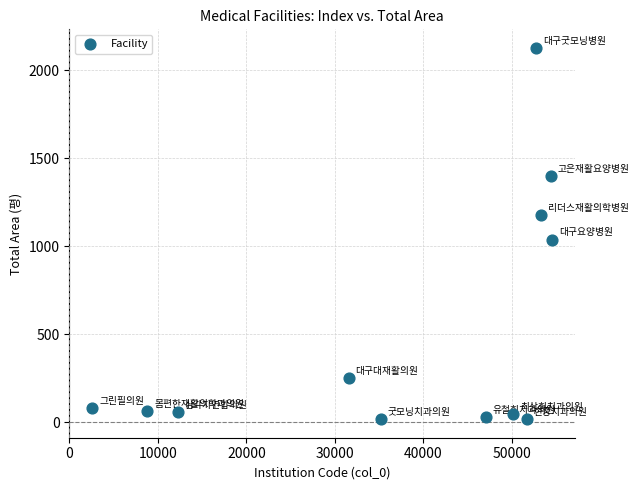

What Y value in the scatter plot is closest to 1072?

1038.4